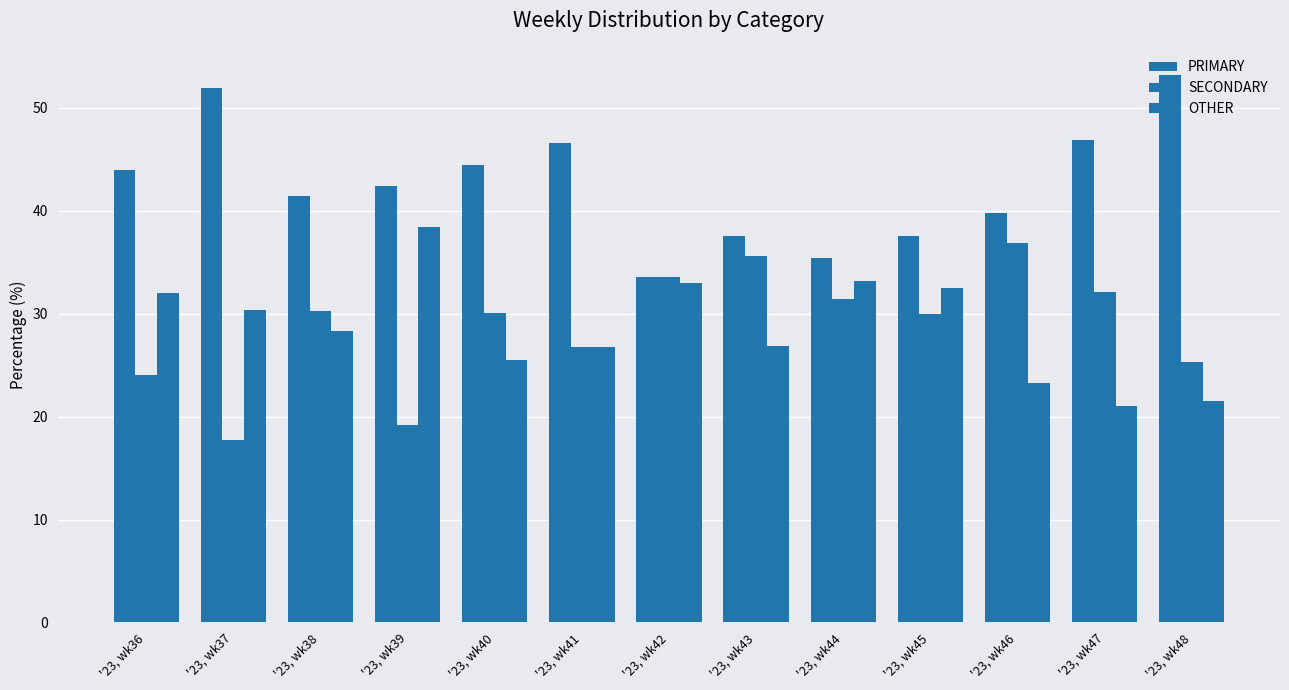

How many distinct data groups are displayed?

3